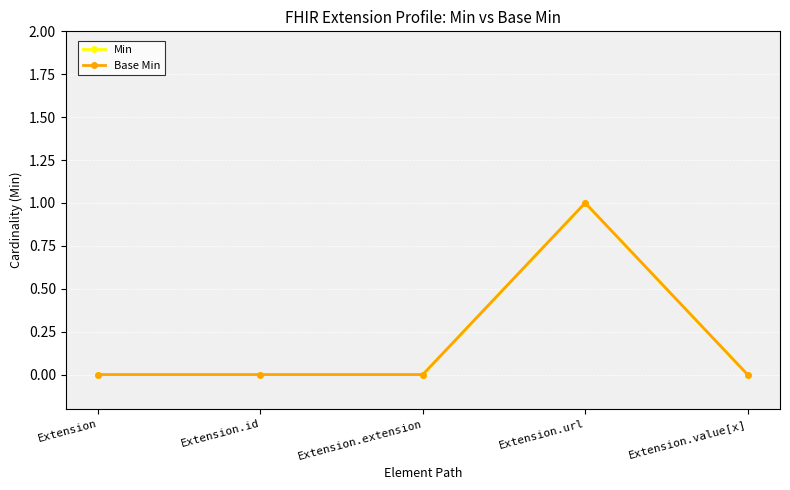

In Base Min, how many points are higher than both neighbors (excluding endpoints)?

1